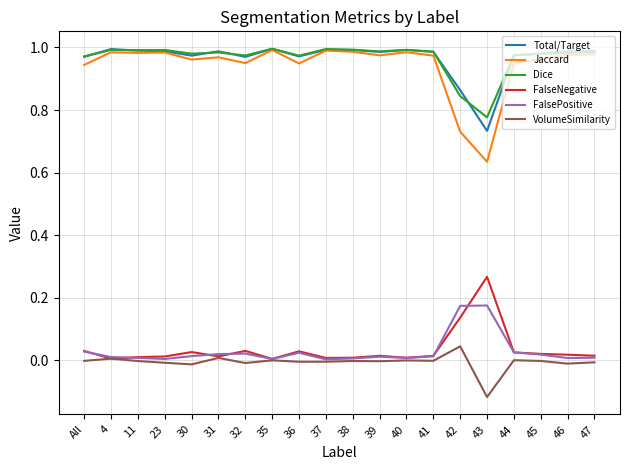

Which label corresponds to the smallest value in the chart?

43